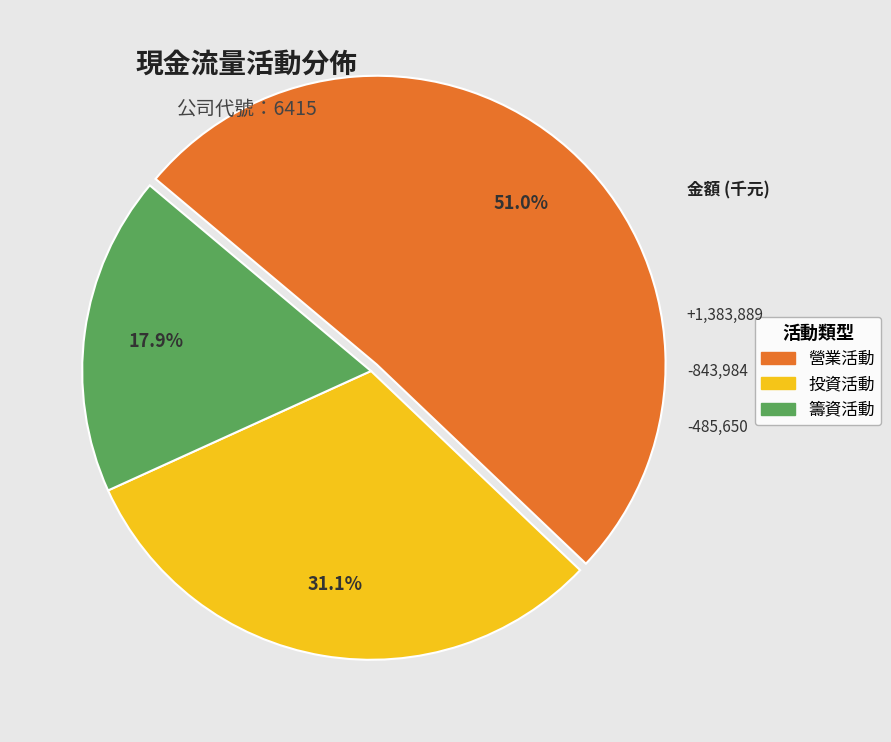

Is there a majority slice in this chart?

Yes